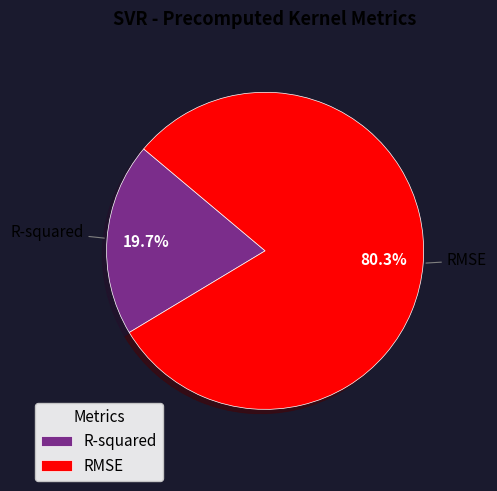

To the nearest percent, what is the combined percentage of RMSE and R-squared?

100%